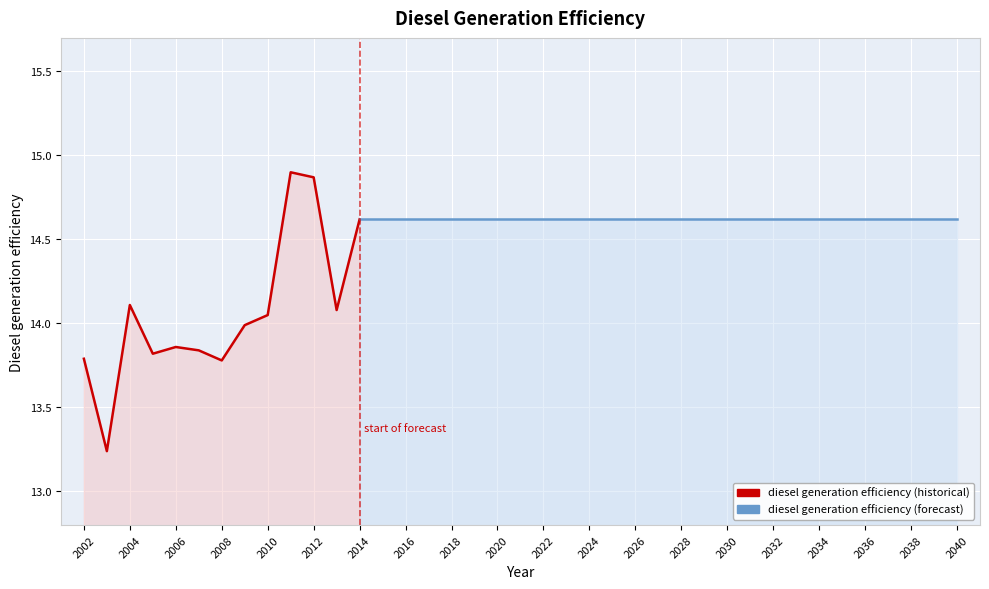

What is the ratio of the value at 2004 to the value at 2014?

1.0